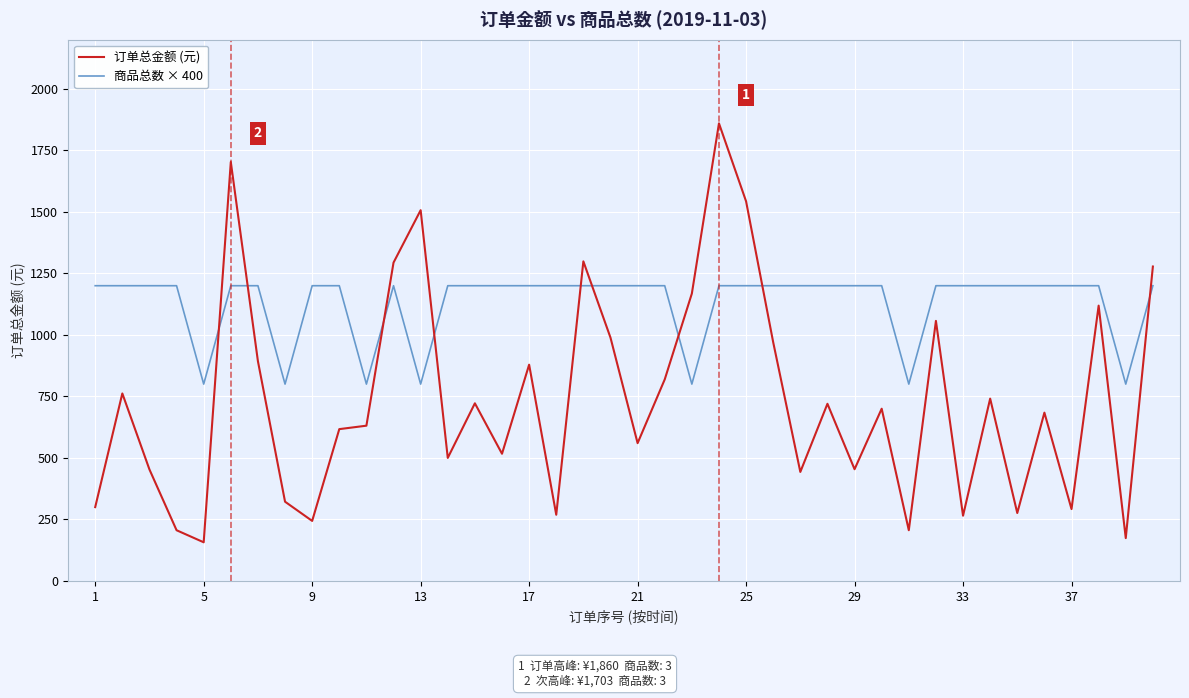

Which series has the widest spread of values?

订单总金额 (元)